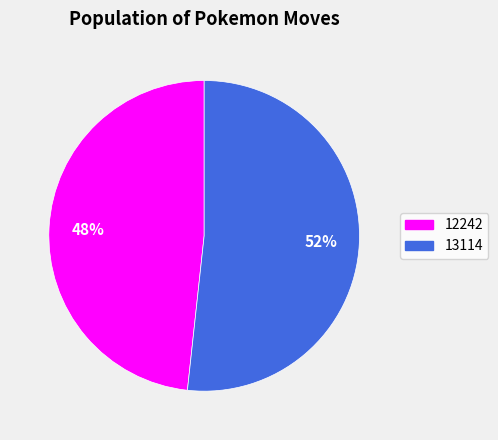

Is there any slice that represents more than half of the pie?

Yes